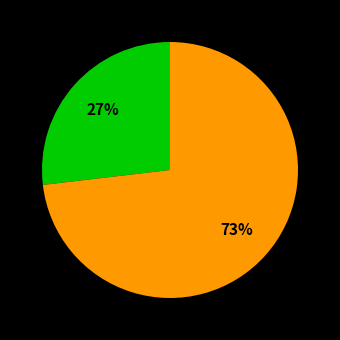

To the nearest percent, what is the average slice percentage?

50%